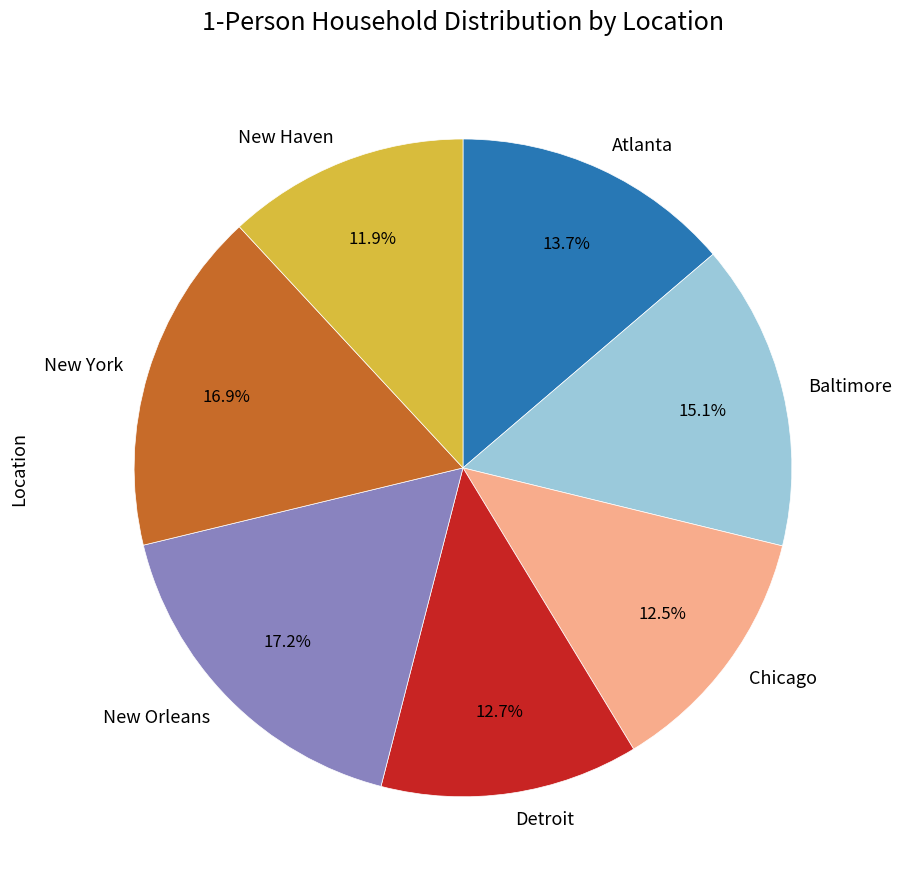

What percentage is NOT represented by Chicago?

87.5%